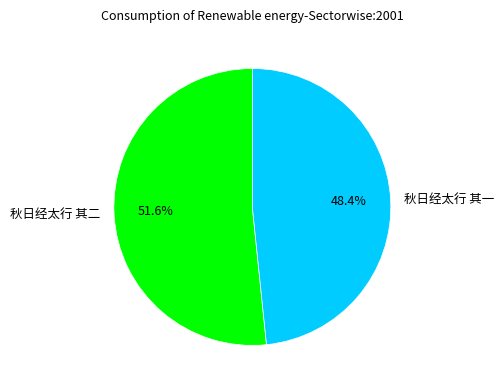

Which has a higher value, 秋日经太行 其一 or 秋日经太行 其二?

秋日经太行 其二